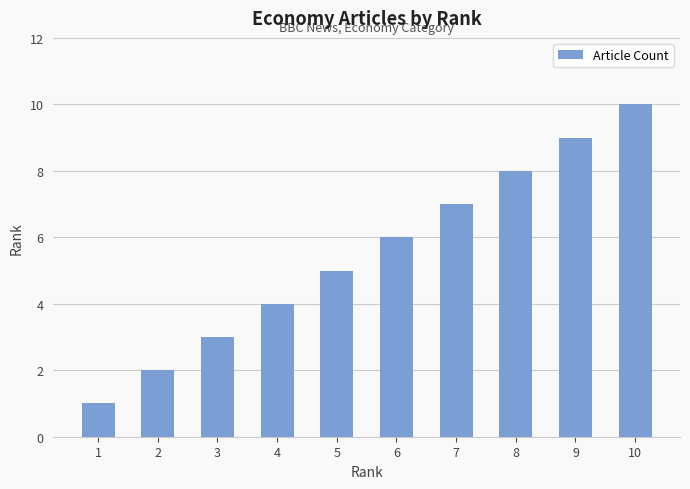

What is the ratio of the value at 9 to the value at 2?

4.5